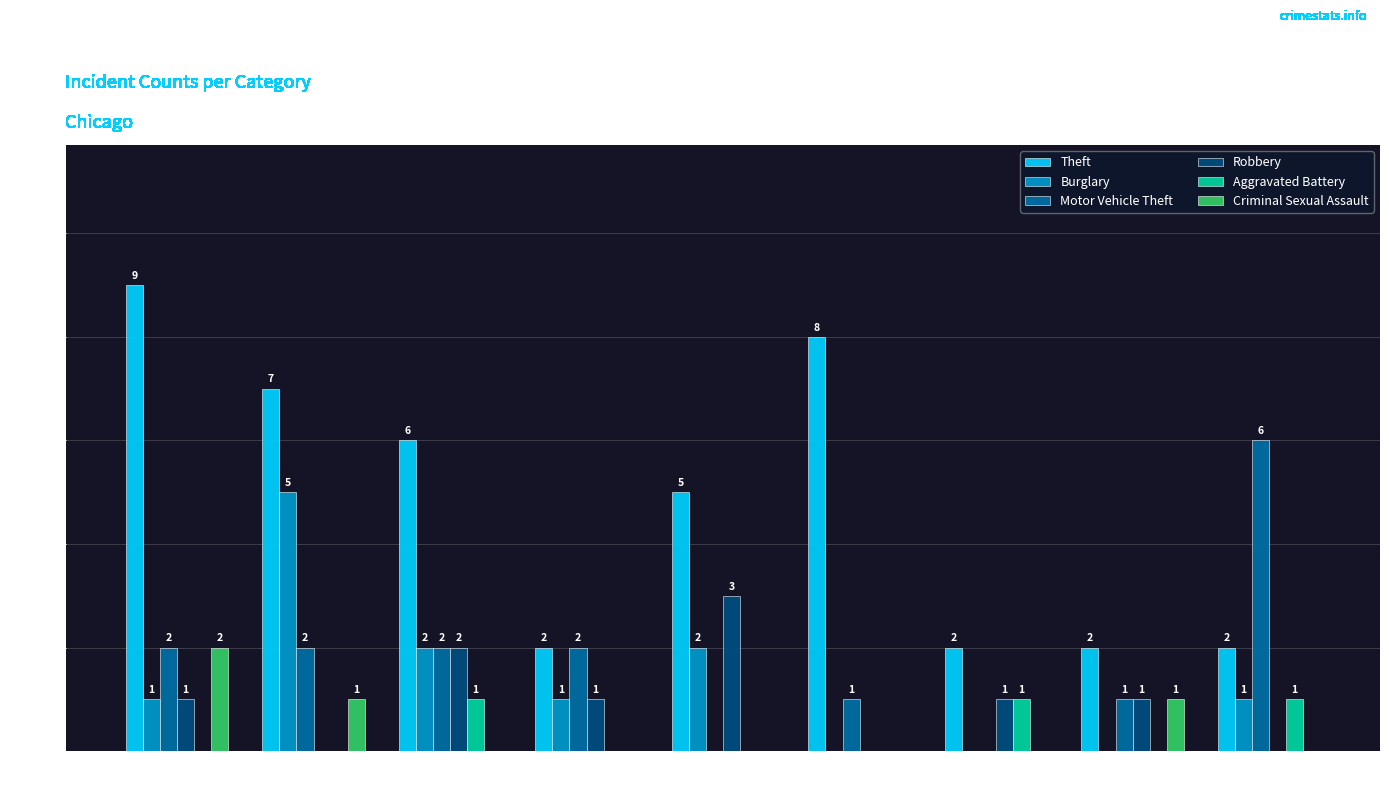

The Aggravated Battery series shows -1 at 2022. True or false?

False